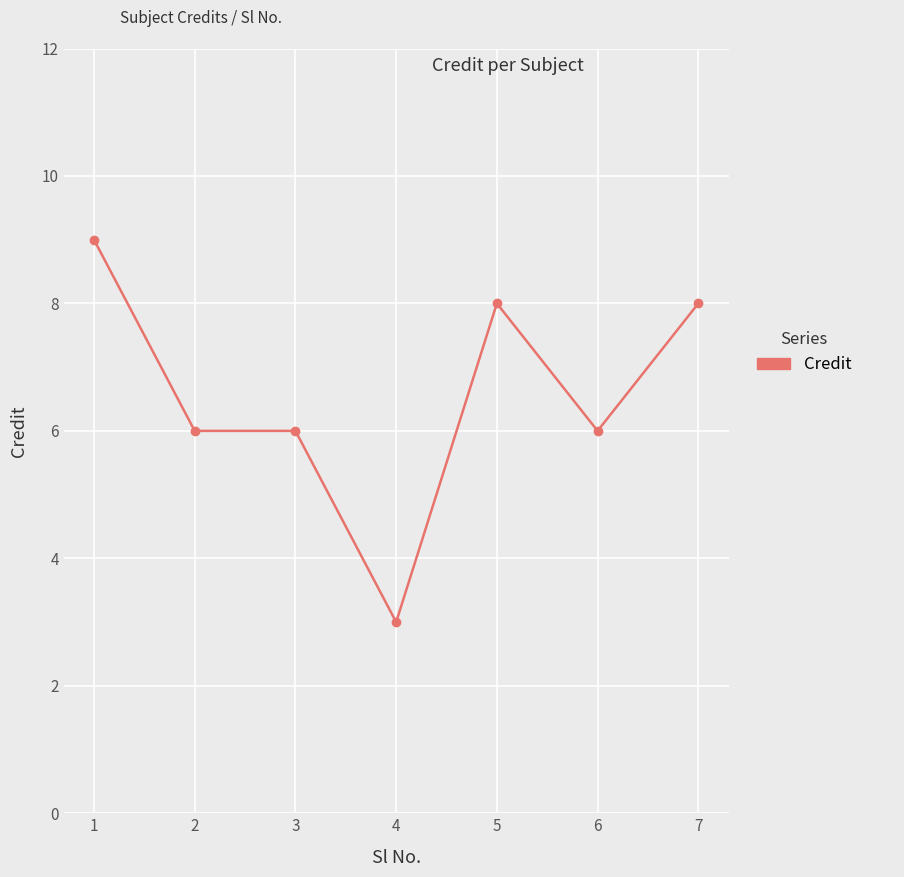

What is the average value?

7